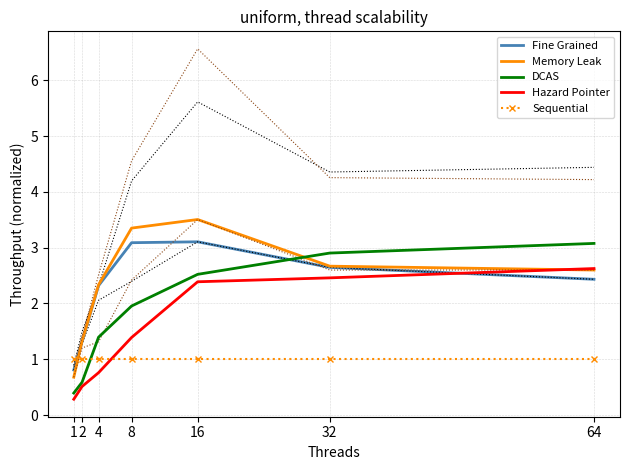

What is the greatest value displayed?

3.5